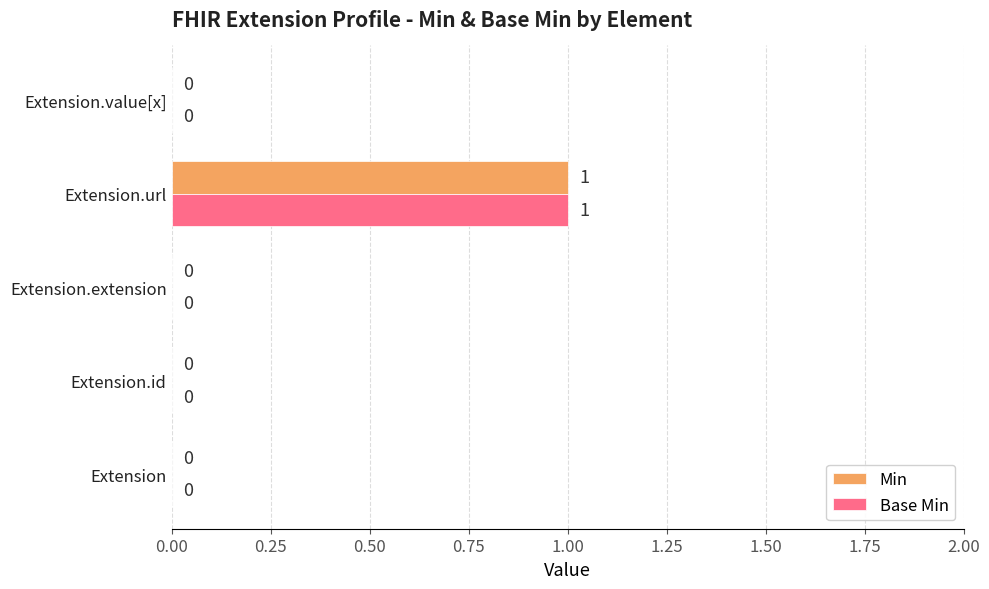

Is the value of Base Min at Extension.url greater than the value of Min at Extension?

Yes